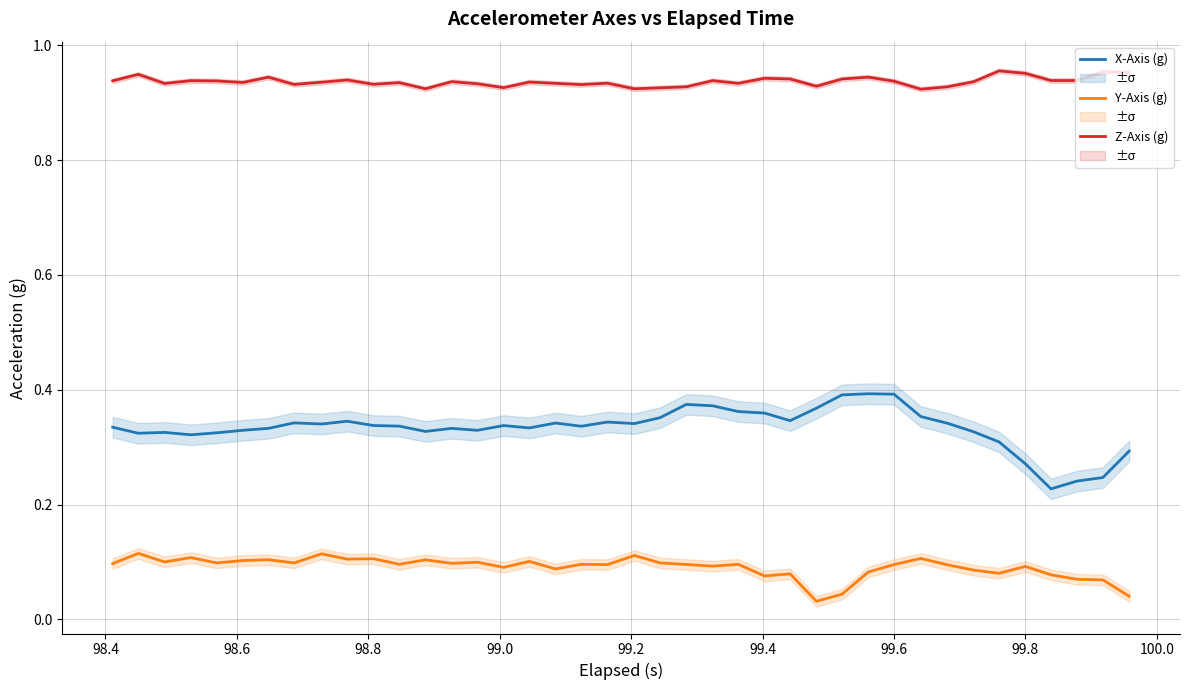

What is the value of the Y-Axis (g) point at the 10th from the left?

0.1